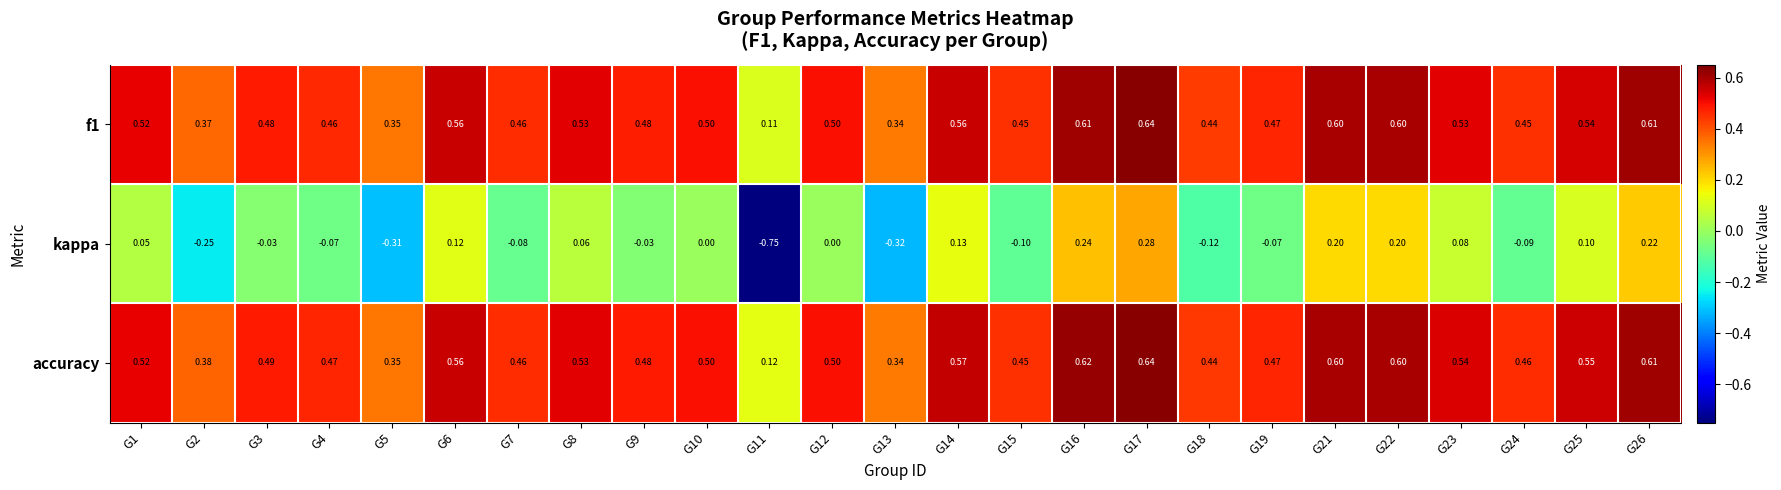

Which series has the widest spread of values?

kappa